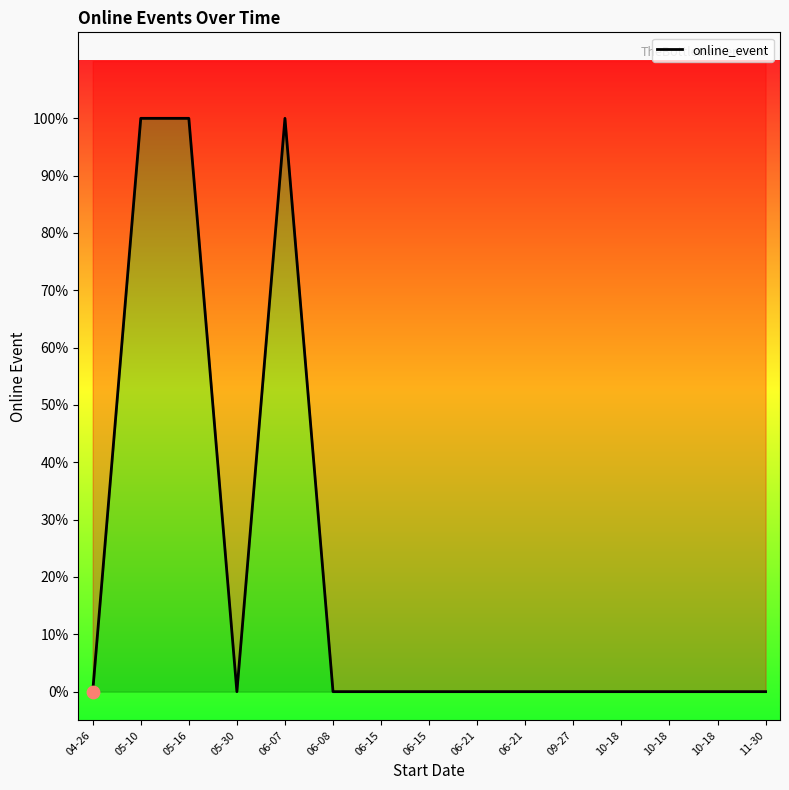

Between 06-15 and 06-08, which is larger?

06-15